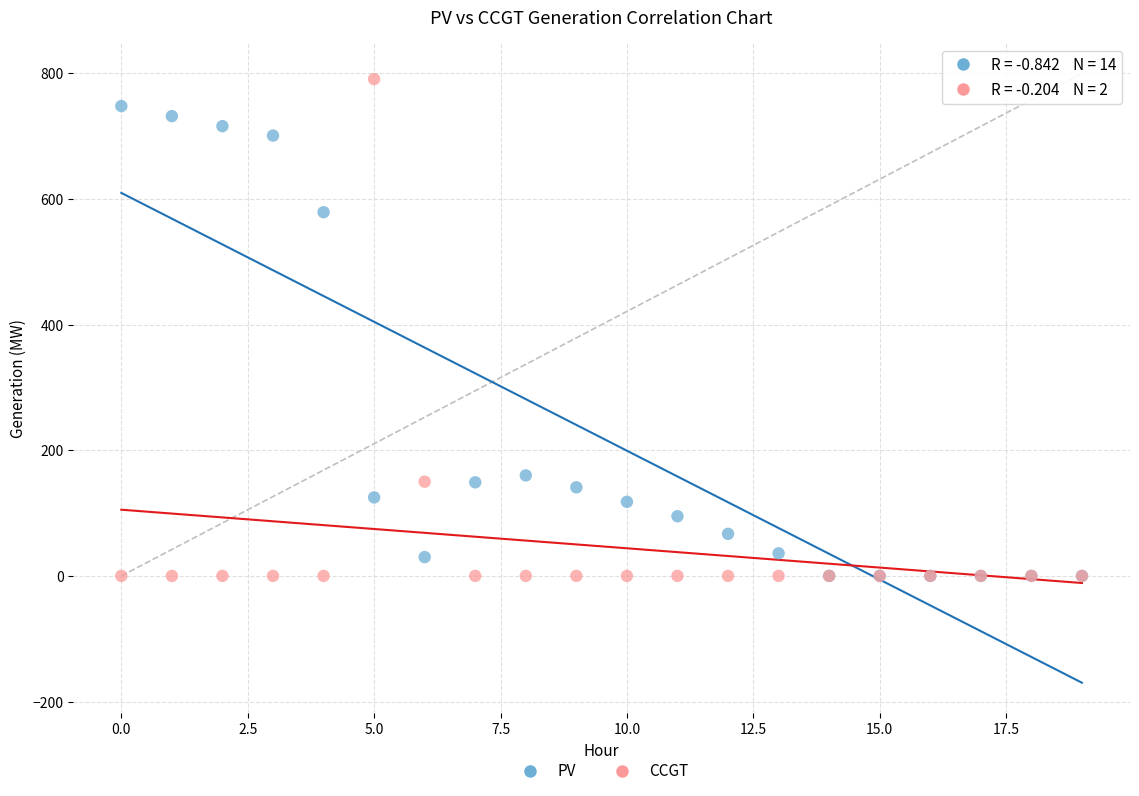

In the CCGT series, what Y value is closest to 395?

150